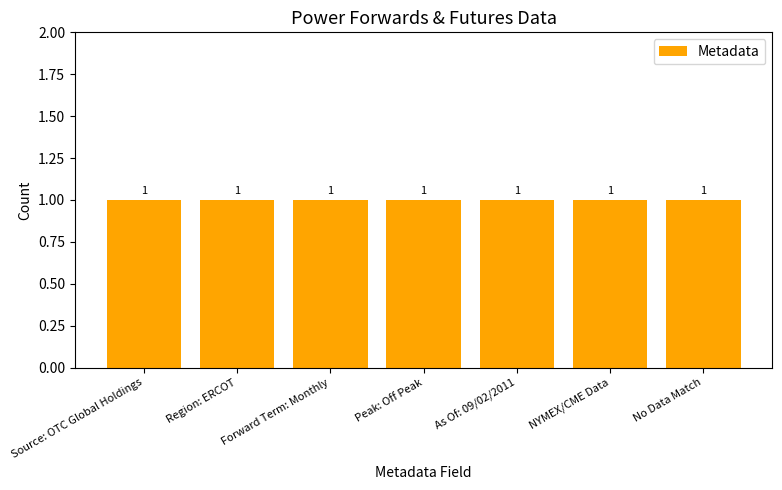

List the labels in order of value, largest first.

No data matches settings, NYMEX and CME Clearport, As Of: 09/02/2011, Peak: Off Peak, Forward Term: Monthly, Region: ERCOT, Source: OTC Global Holdings